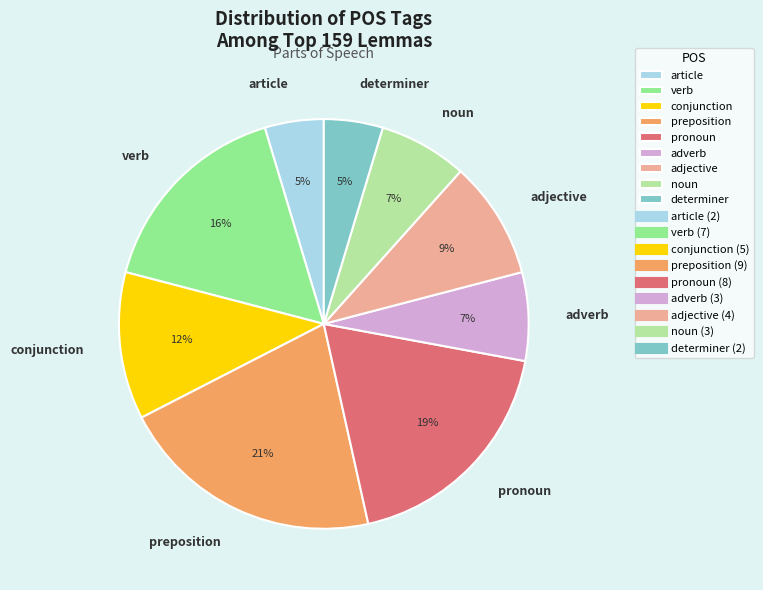

Count the number of slices in the pie.

9